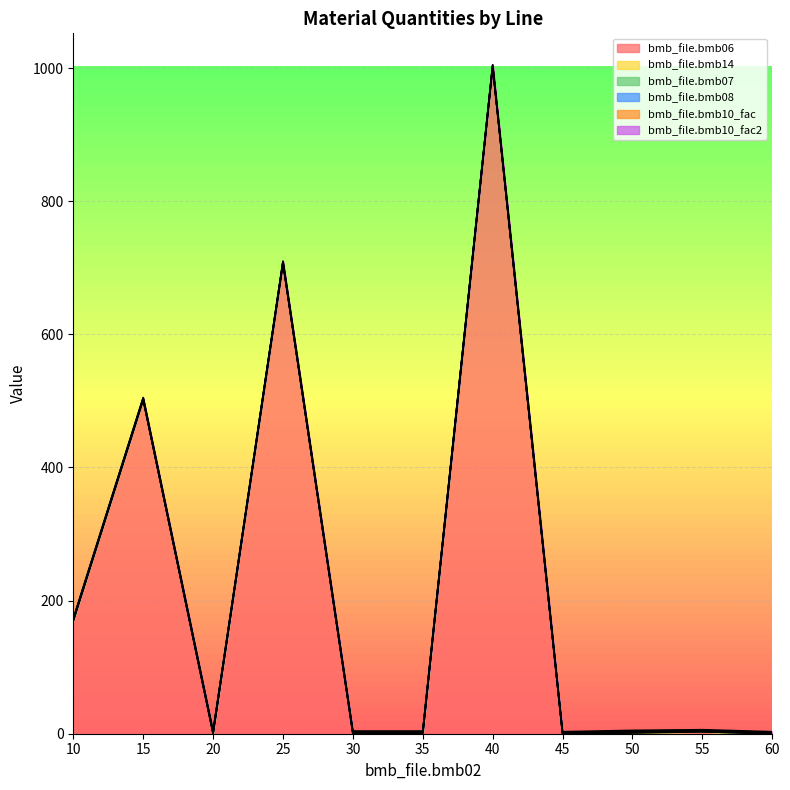

True or false: bmb_file.bmb10_fac and bmb_file.bmb07 cross at least once.

False